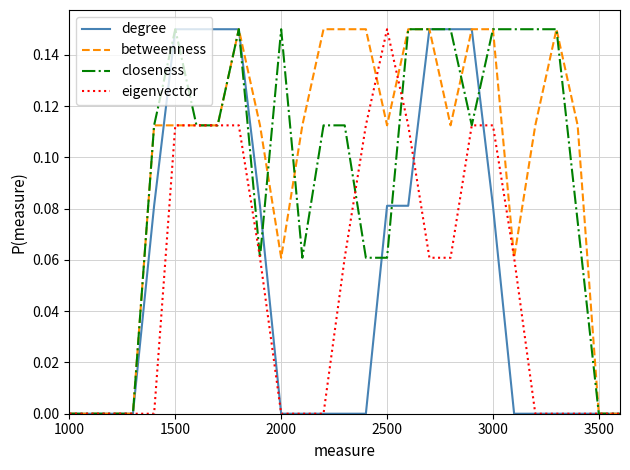

How many eigenvector values are between 0 and 1?

27